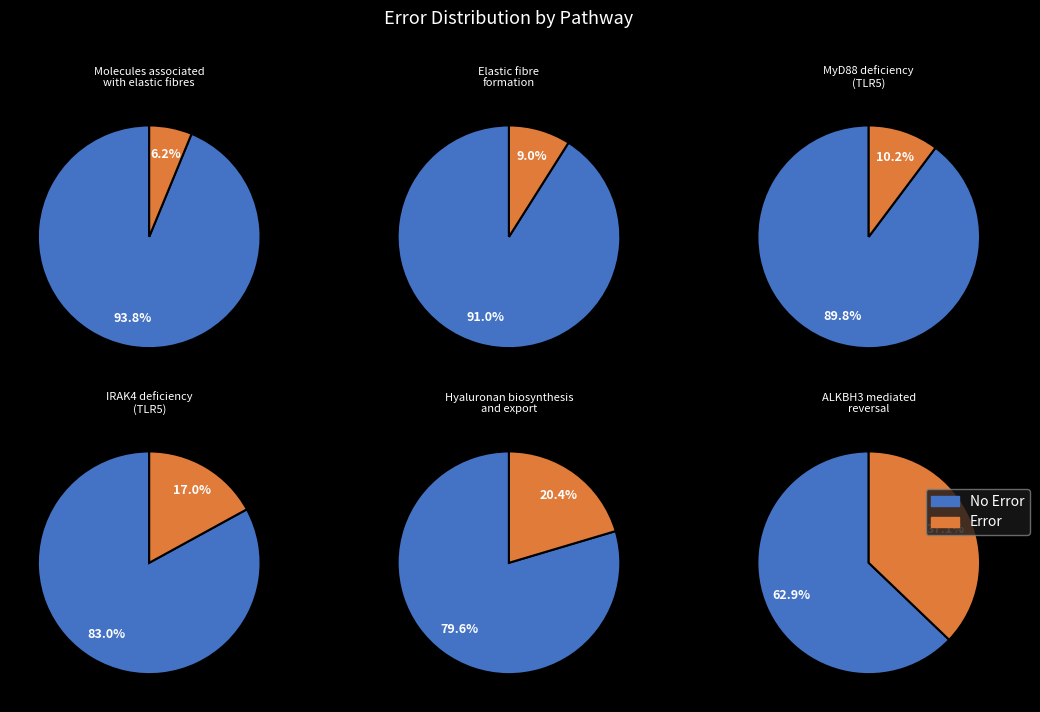

Rank the categories by value from highest to lowest.

ALKBH3 mediated
reversal of alkylation, Hyaluronan biosynthesis
and export, IRAK4 deficiency
(TLR5), MyD88 deficiency
(TLR5), Elastic fibre
formation, Molecules associated
with elastic fibres